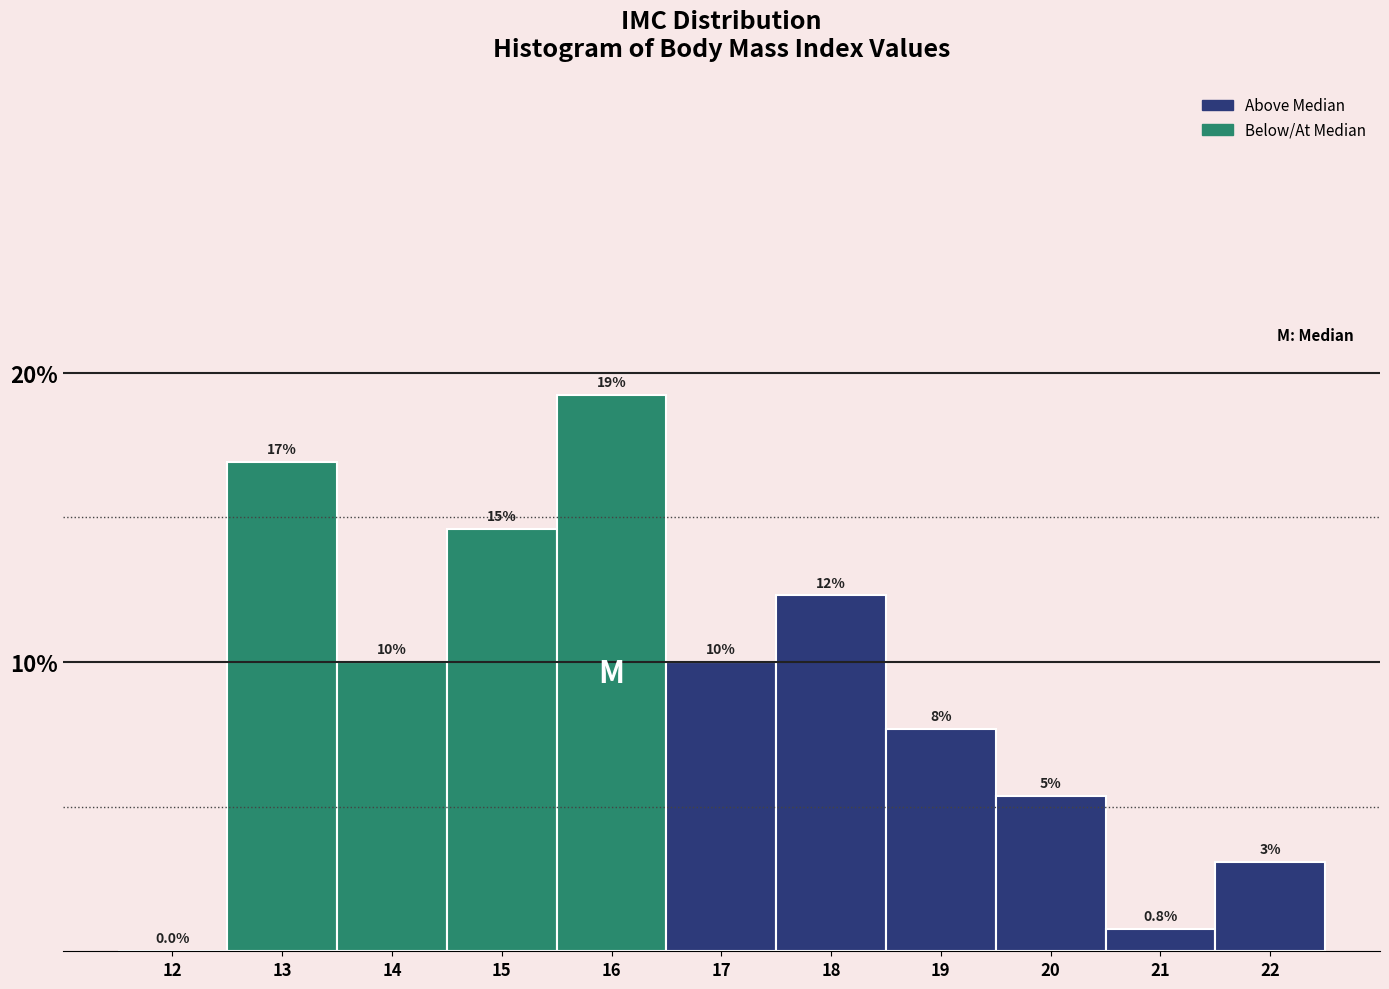

Are the bars horizontal?

No